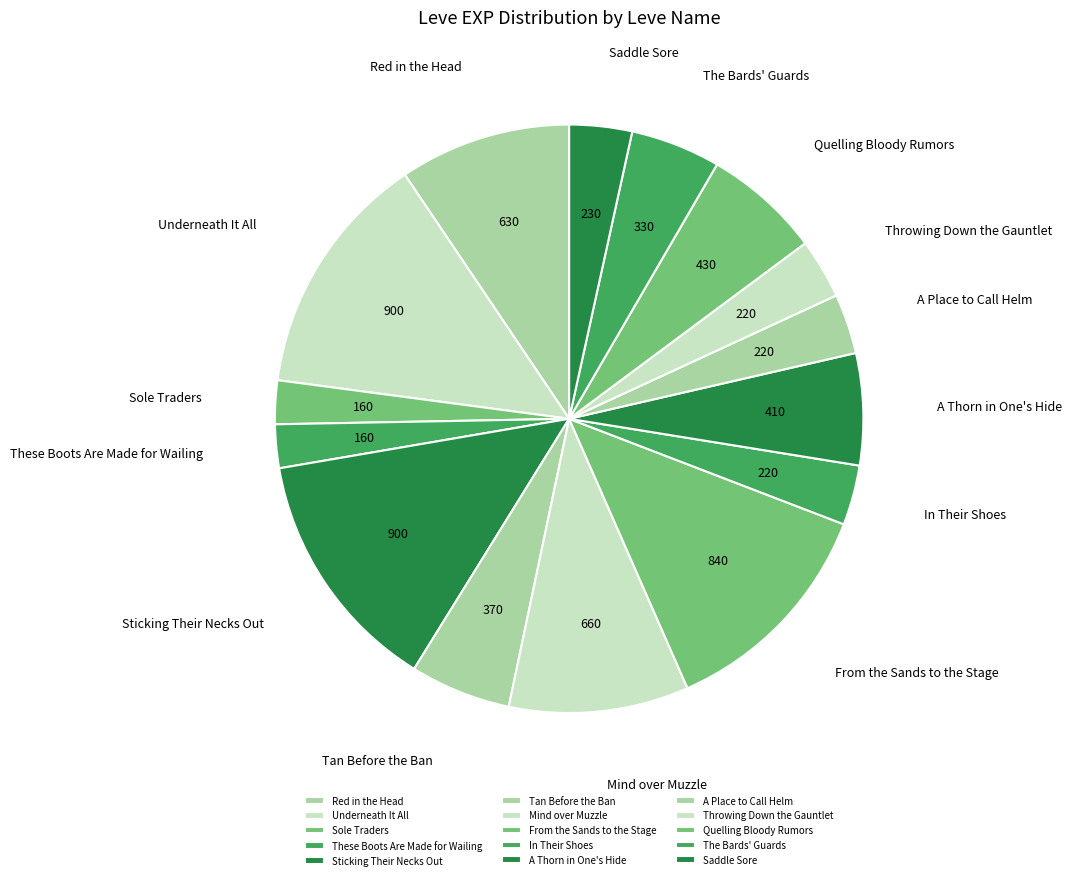

Approximately how many times larger is the value at Quelling Bloody Rumors compared to These Boots Are Made for Wailing?

2.7